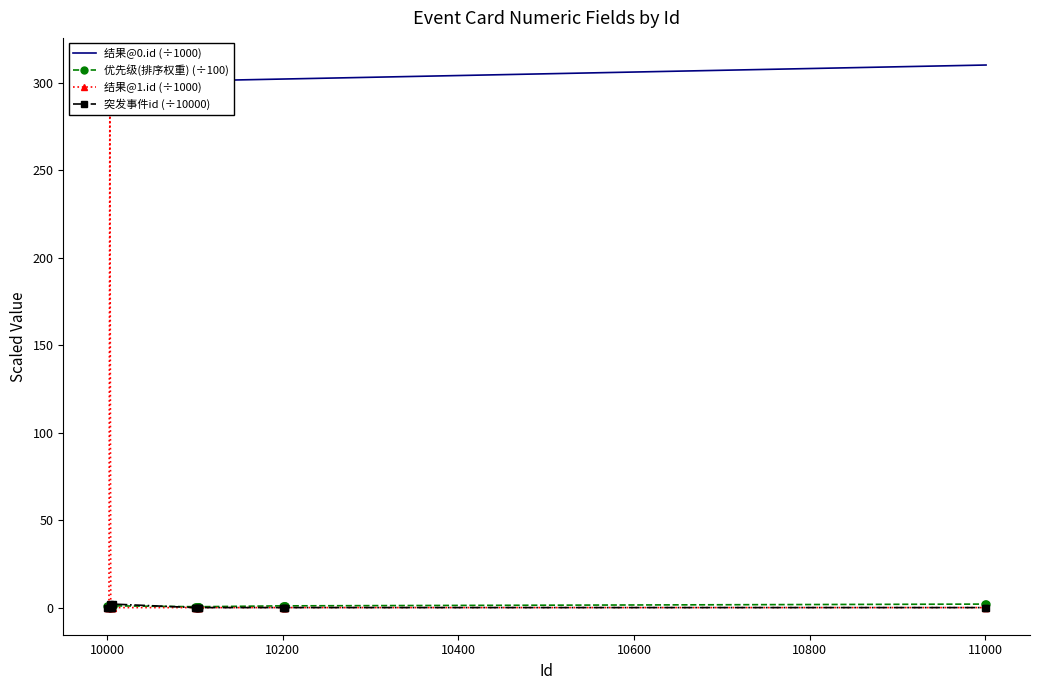

What is the greatest value displayed?

310.0